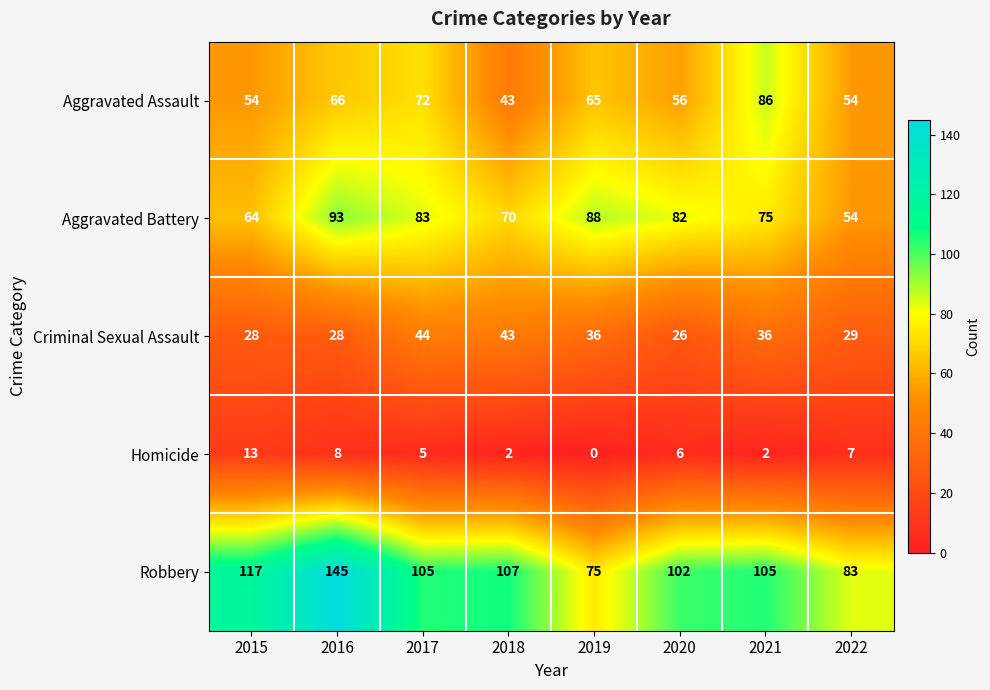

Which series has the largest total across all categories?

Robbery